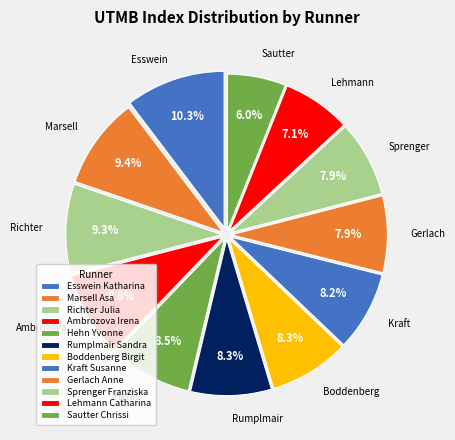

To the nearest percent, what percentage of the pie is Lehmann Catharina?

7%